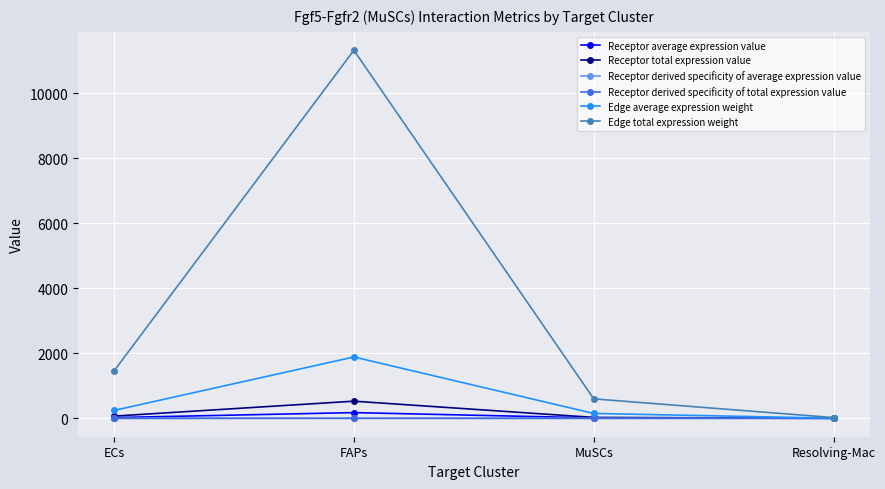

Which series has the largest range (max minus min)?

Edge total expression weight